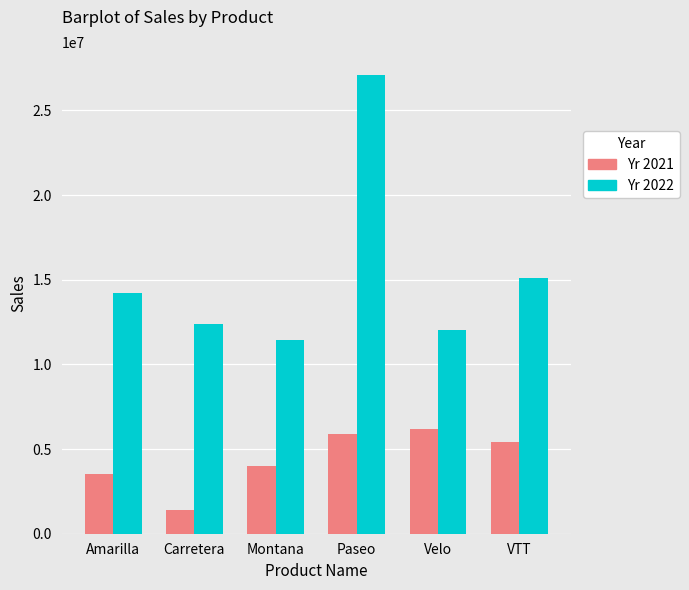

What is the total value across all series at Carretera?

13815307.9